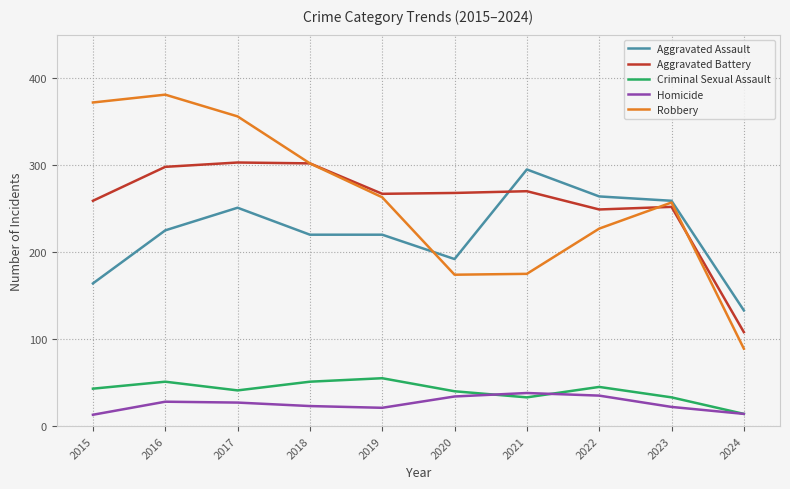

Is the value of Aggravated Assault at 2023 greater than the value of Criminal Sexual Assault at 2017?

Yes